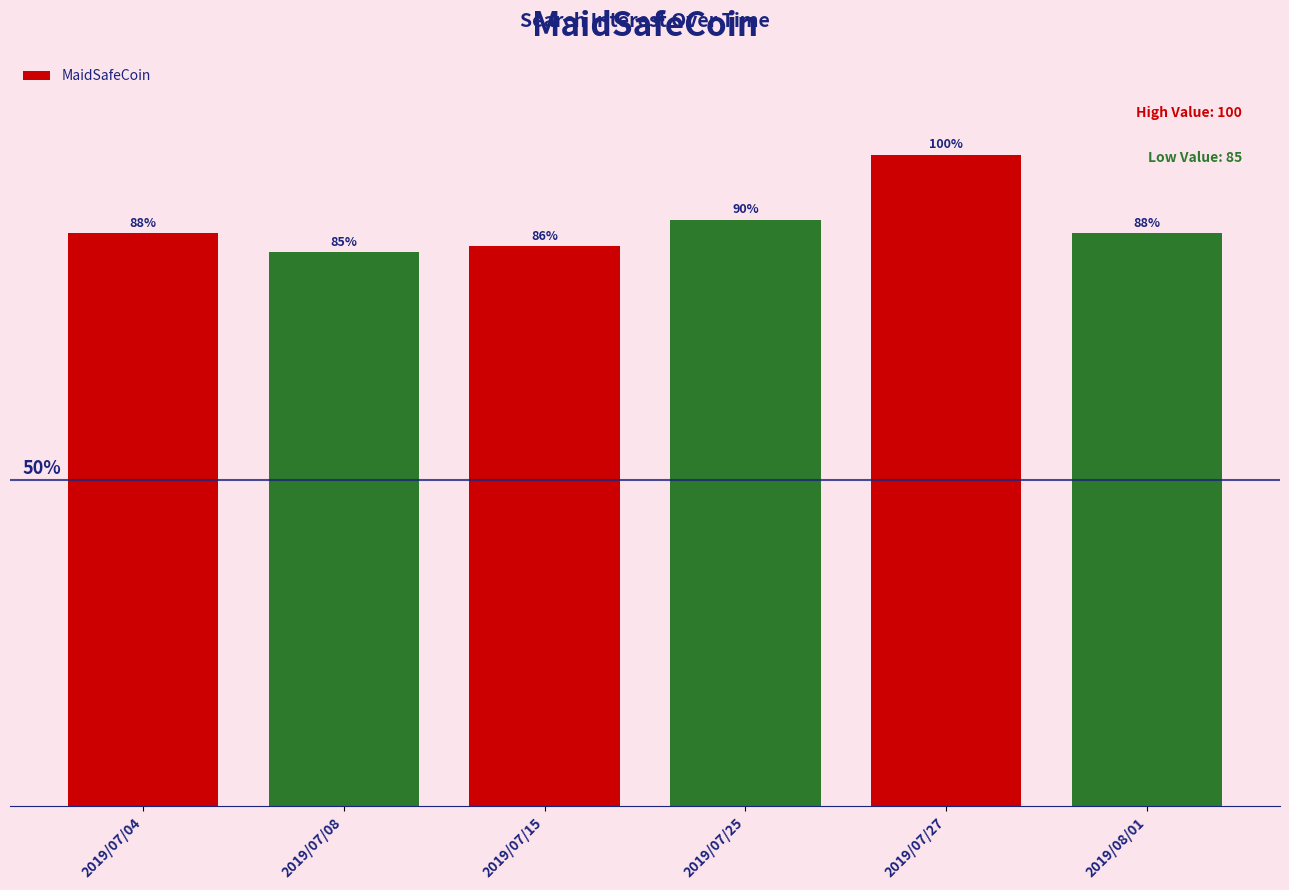

What is the label of the 6th bar from the right?

2019/07/04